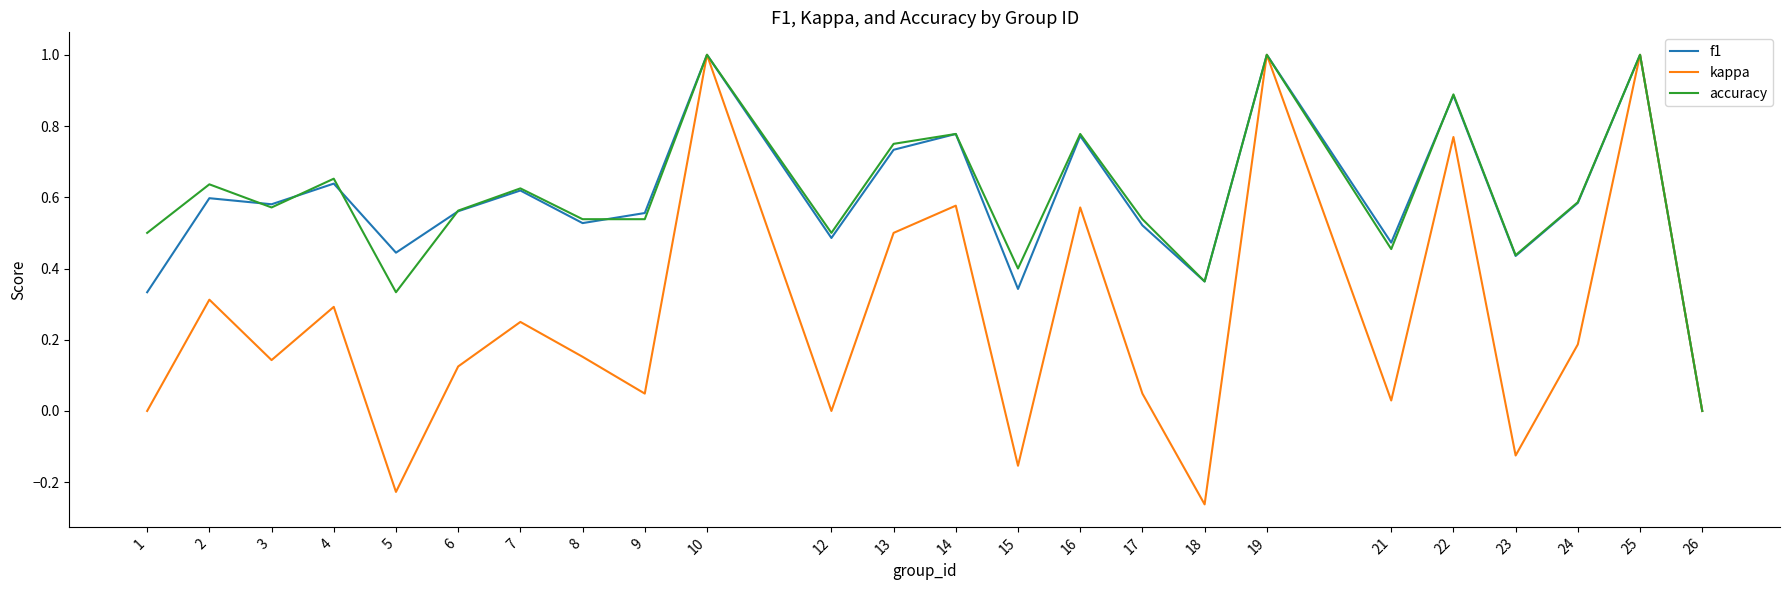

Between 3 and 16, which series saw the biggest shift?

kappa